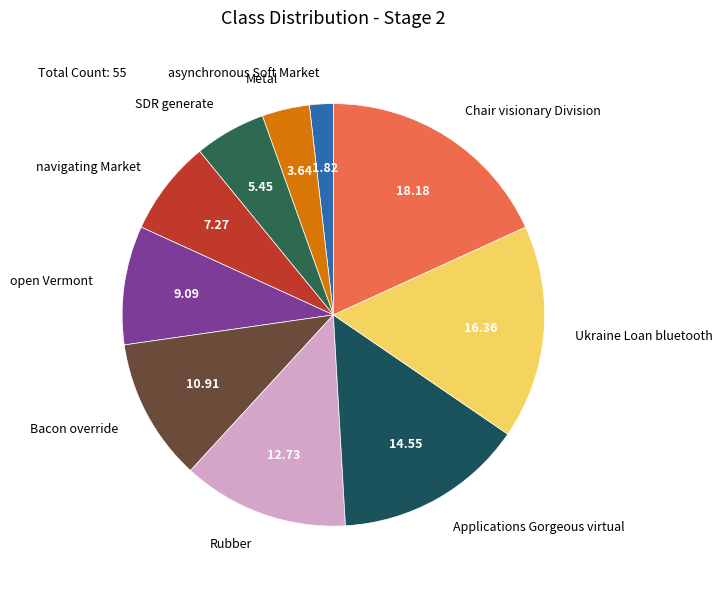

How many segments does this pie chart have?

10